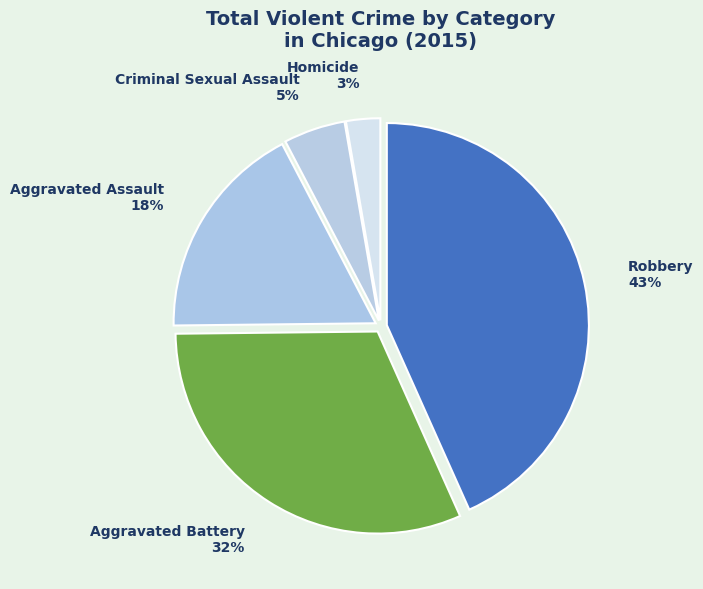

Do Criminal Sexual Assault and Aggravated Battery together represent more than half of the pie?

No